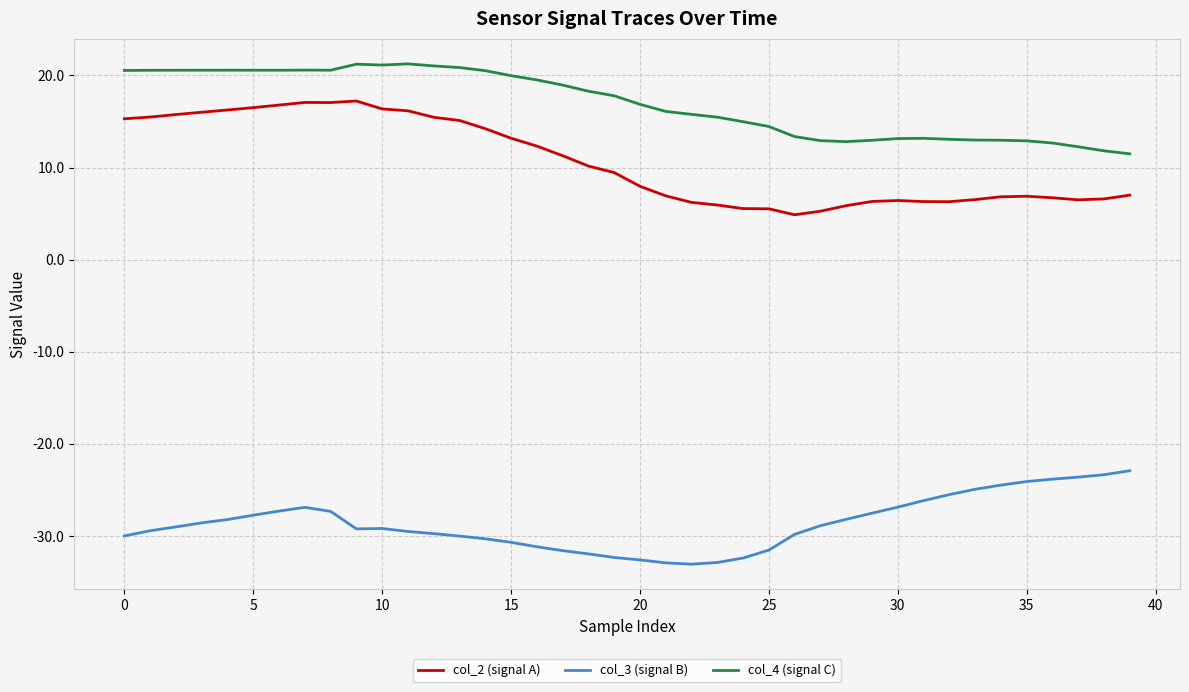

Which series has the widest spread of values?

col_2 (signal A)